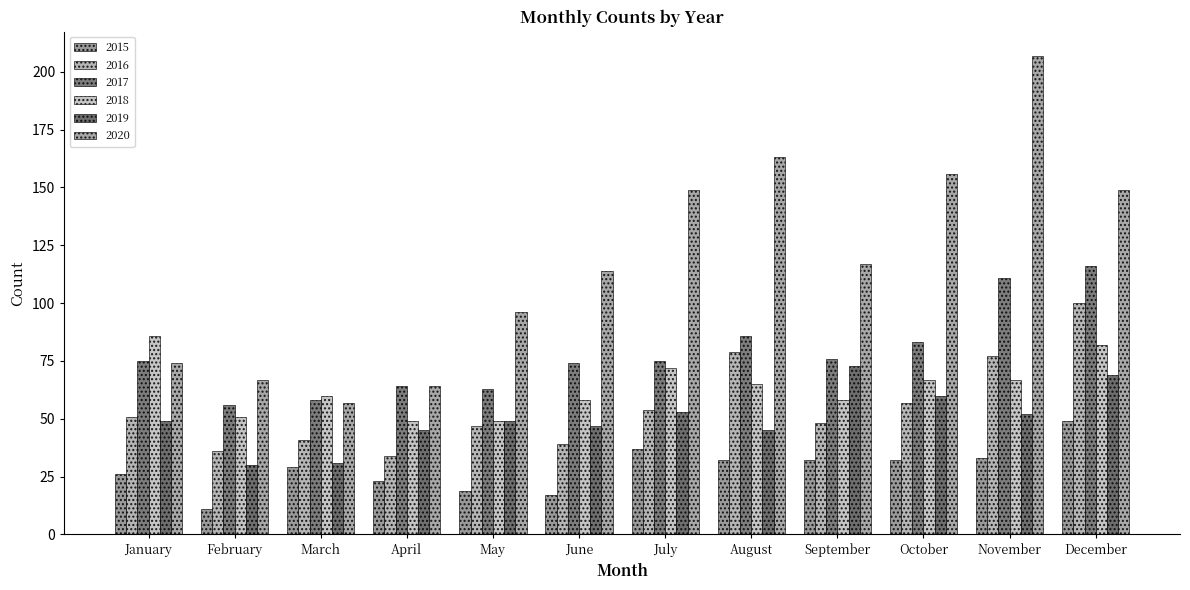

Does the chart contain stacked bars?

No